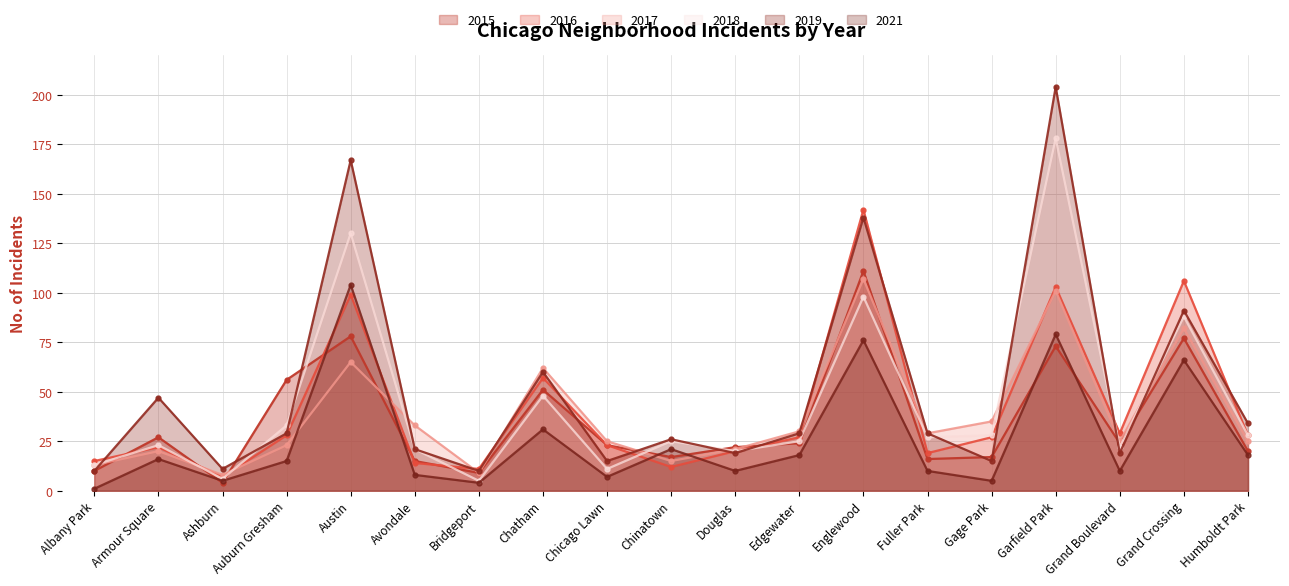

Where is 2021 nearest to the value 52?

Grand Crossing